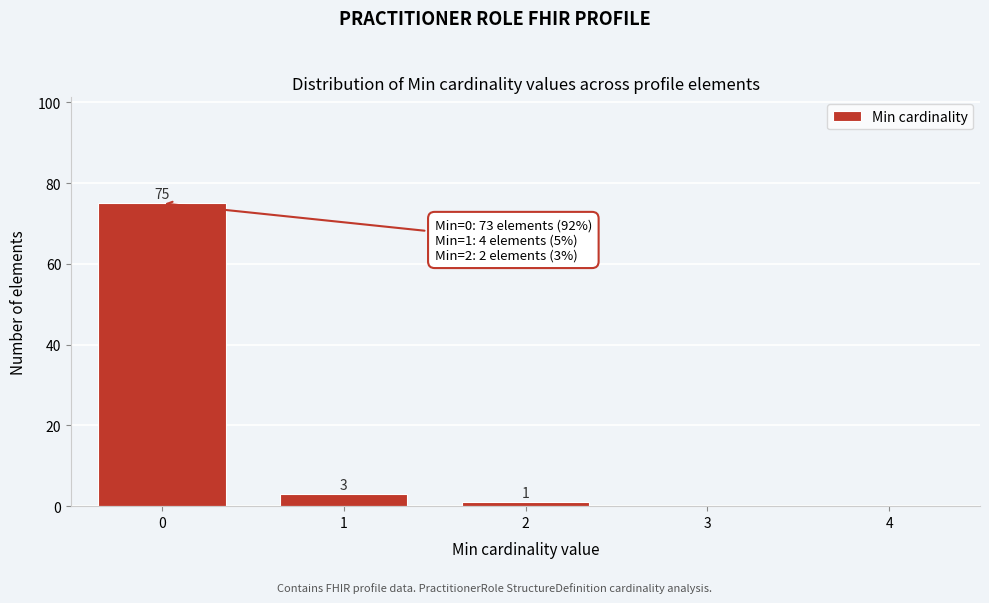

Reading left to right, what are all the values shown in this chart?

0=75	1=3	2=1	3=0	4=0